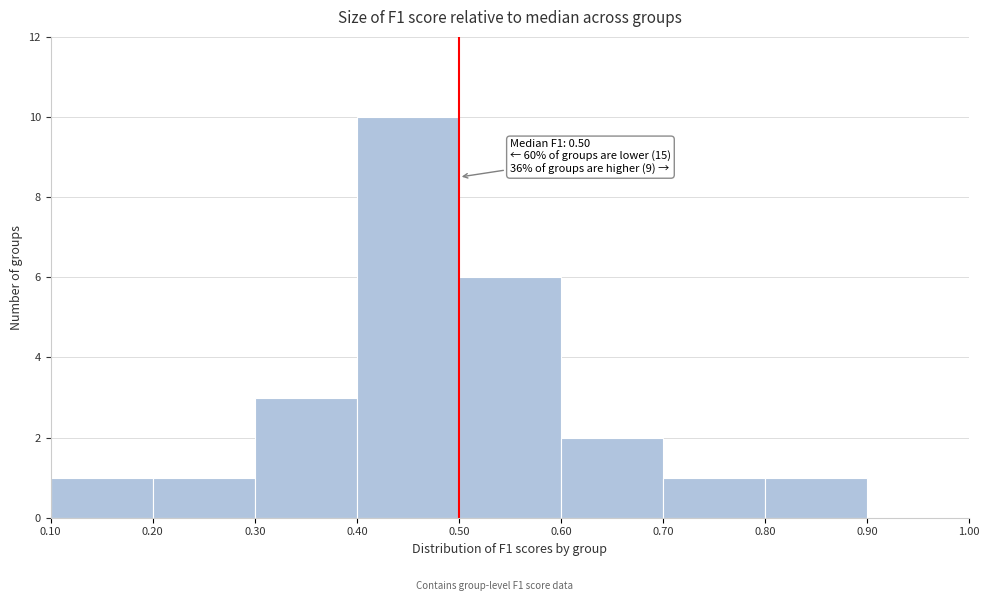

Over which range of the x-axis is the bar tallest?

0.40 to 0.50